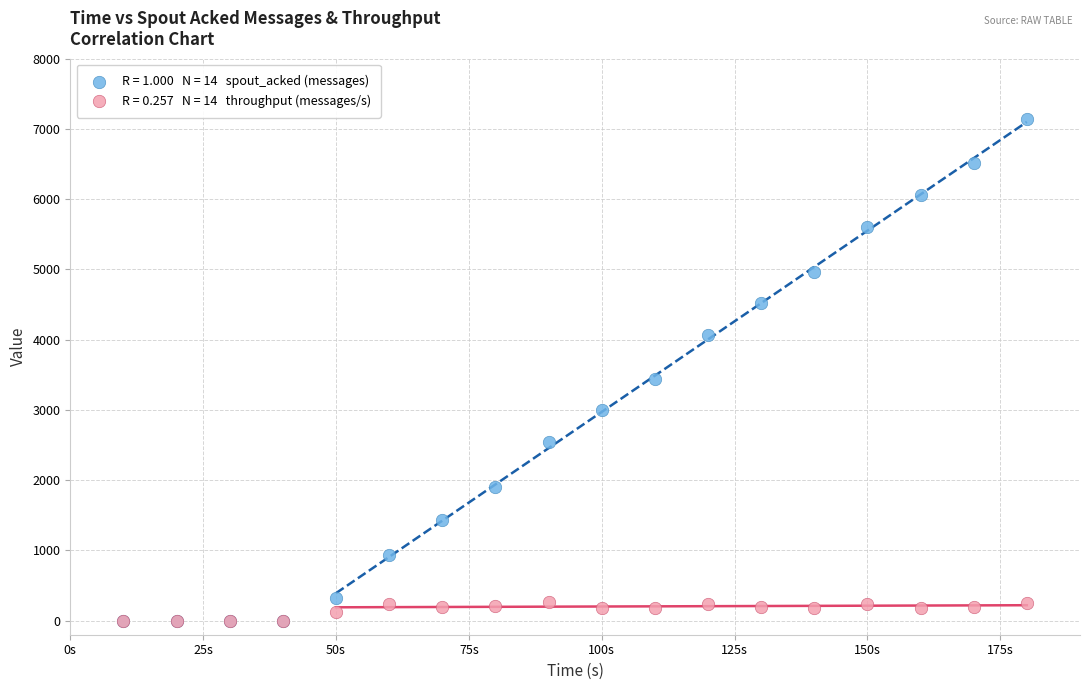

Across all series, what Y value is closest to 3570?

3440